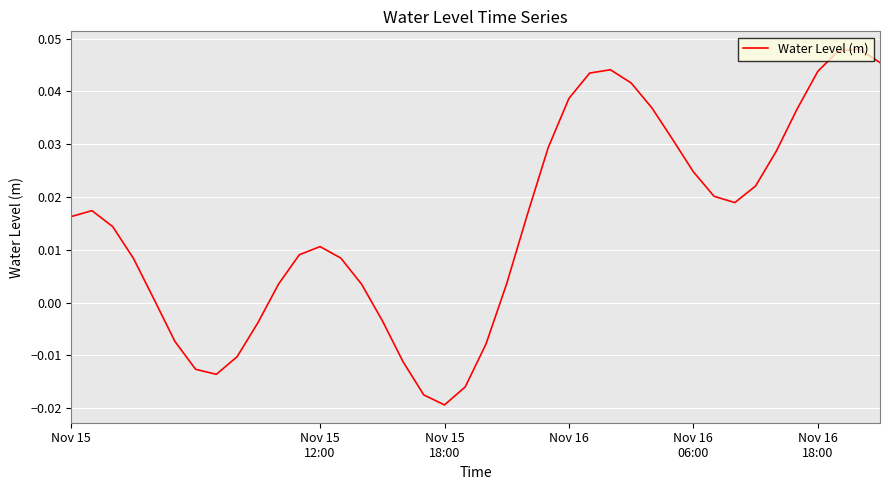

Does the chart display data point markers on the line(s)?

No